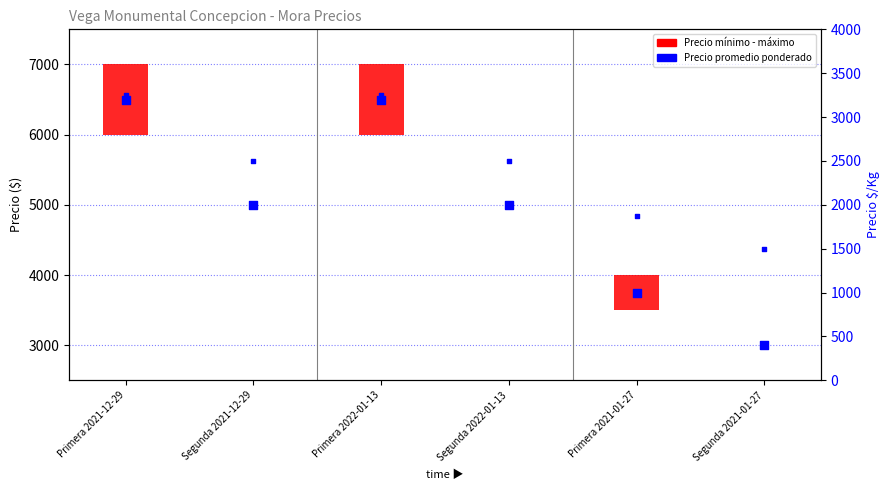

Is the value of Precio promedio ponderado at Segunda 2021-12-29 greater than the value of Precio minimo-maximo at Primera 2021-01-27?

Yes